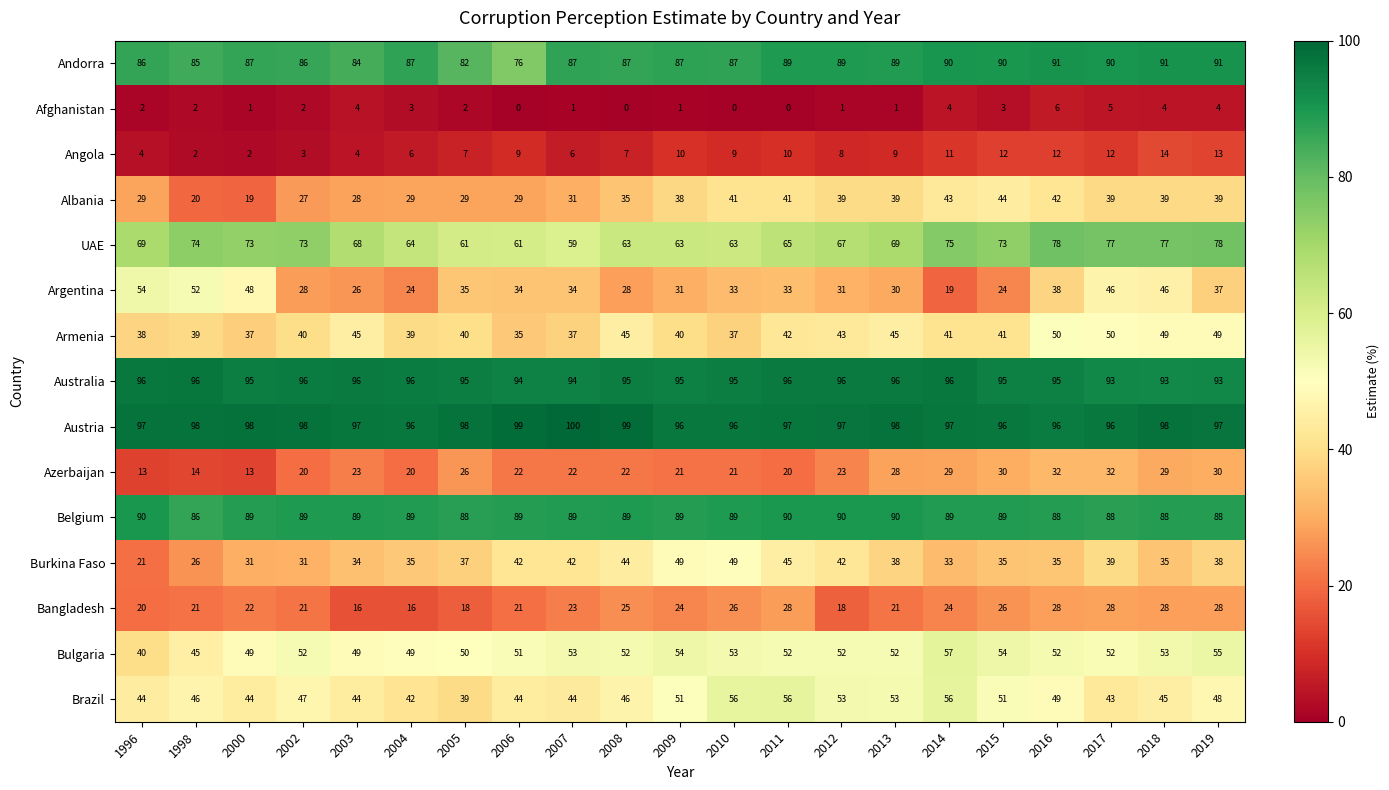

What is the maximum value shown in the chart?

100